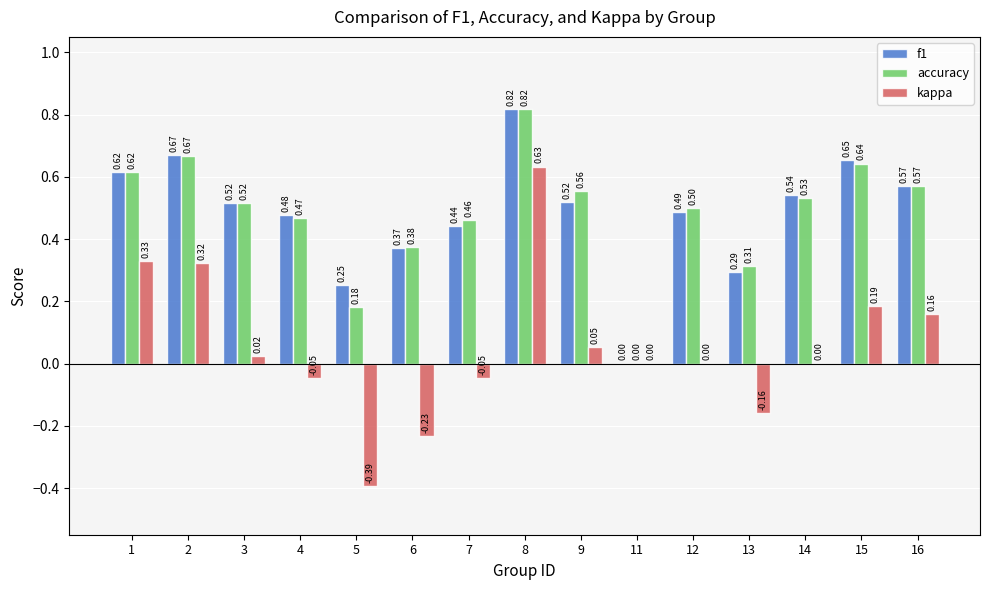

How many groups of bars are there?

15